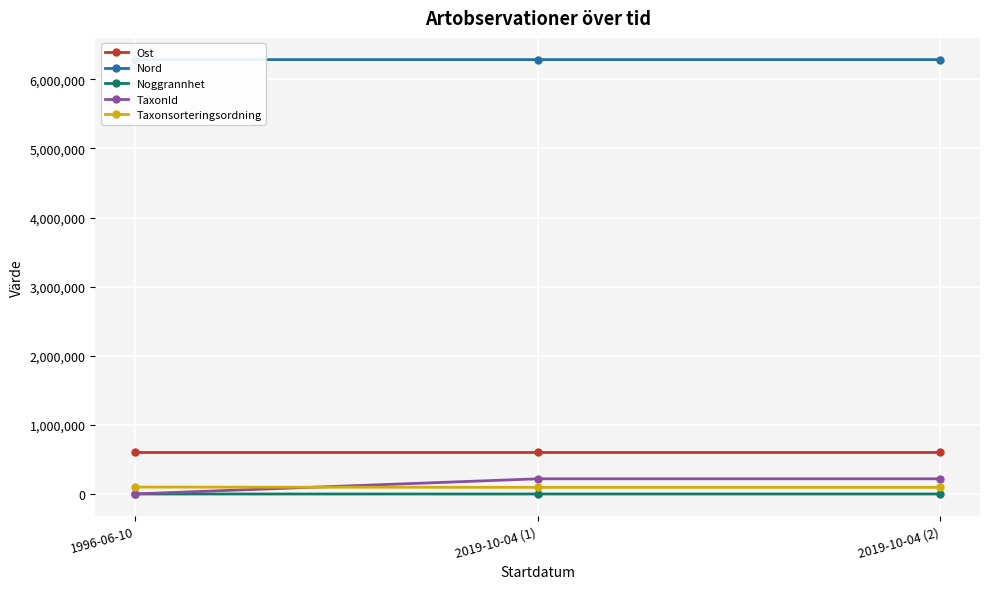

What is the average value of the Taxonsorteringsordning series?

97437.3